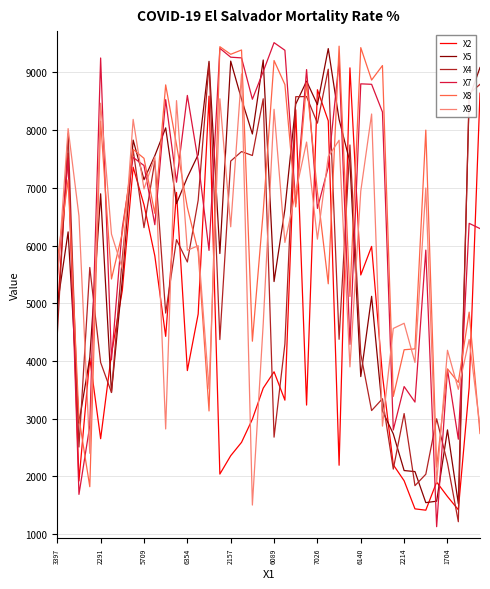

What is the maximum value for X4?

9152